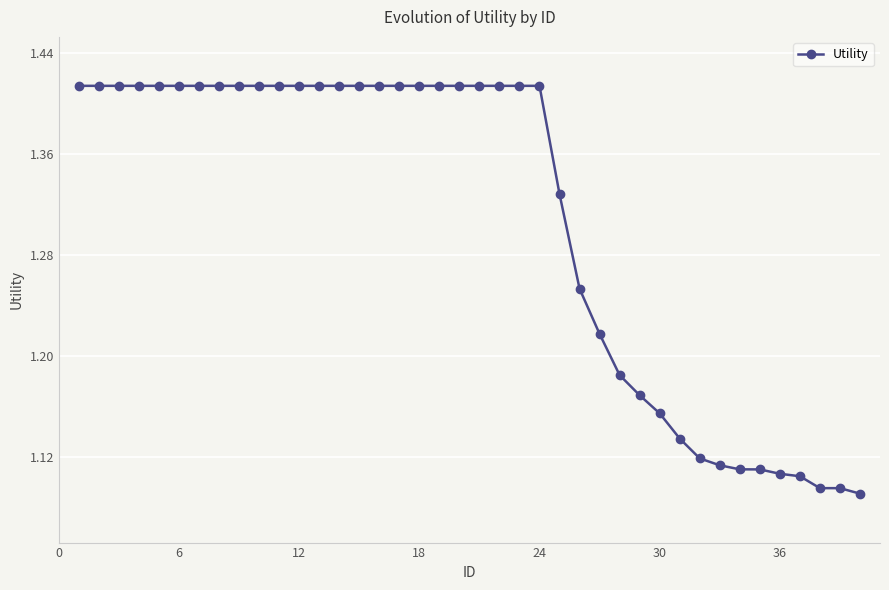

How many lines are shown in the chart?

1